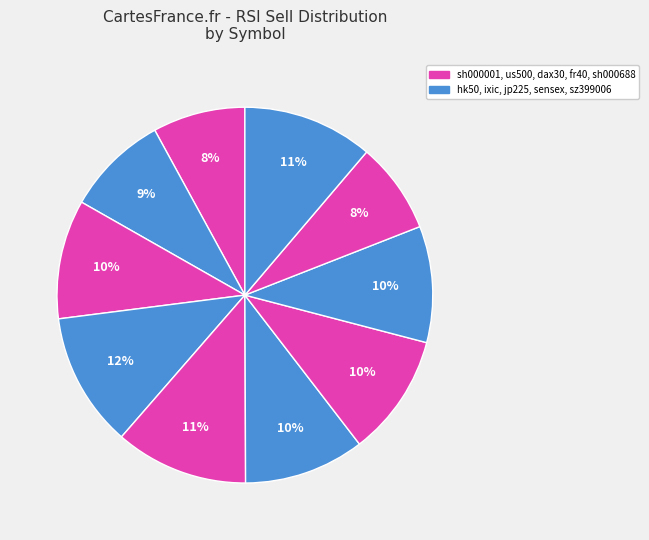

Which category has the biggest portion of the pie?

ixic